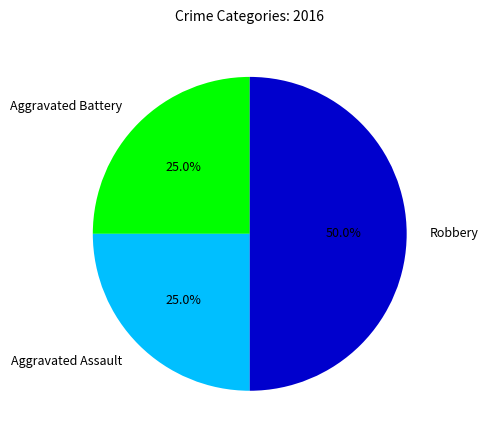

Which slice is the largest?

Robbery